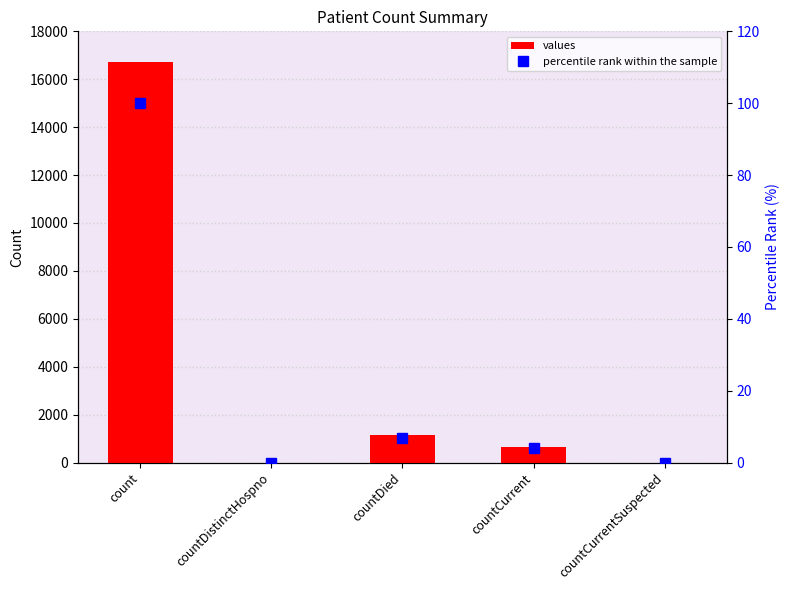

What value does the percentile rank within the sample series have at count?

100.0